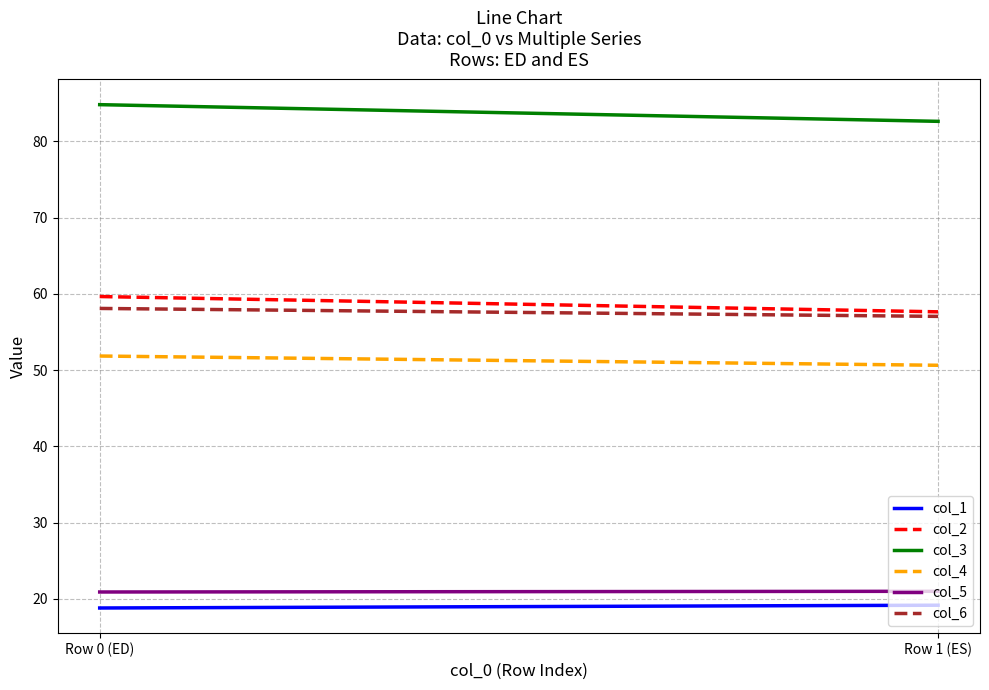

What is the average value of the col_1 series?

19.0